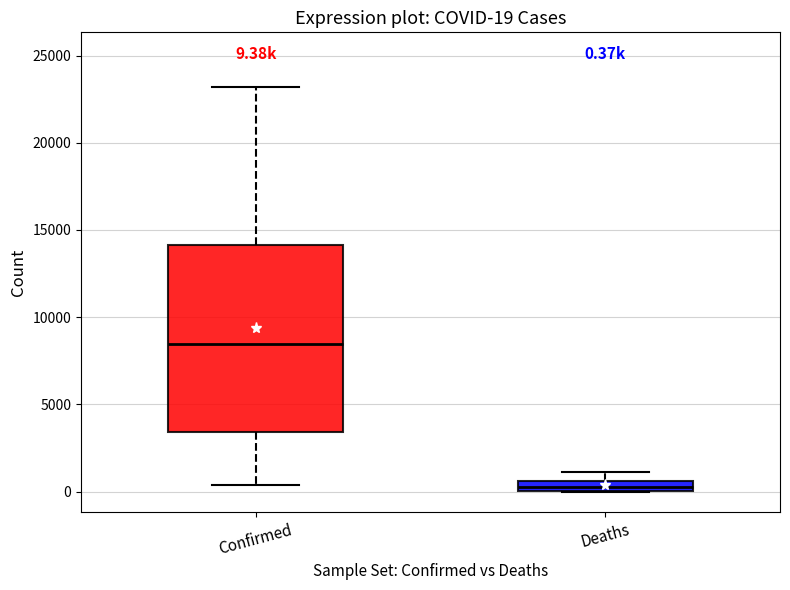

Which box is the tallest, from its lower edge to its upper edge?

Confirmed